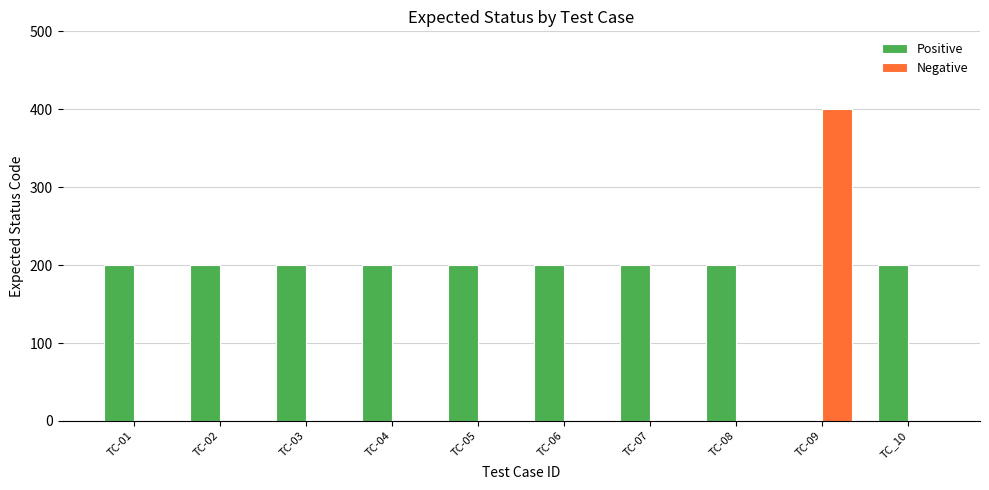

What is the maximum value shown in the chart?

400